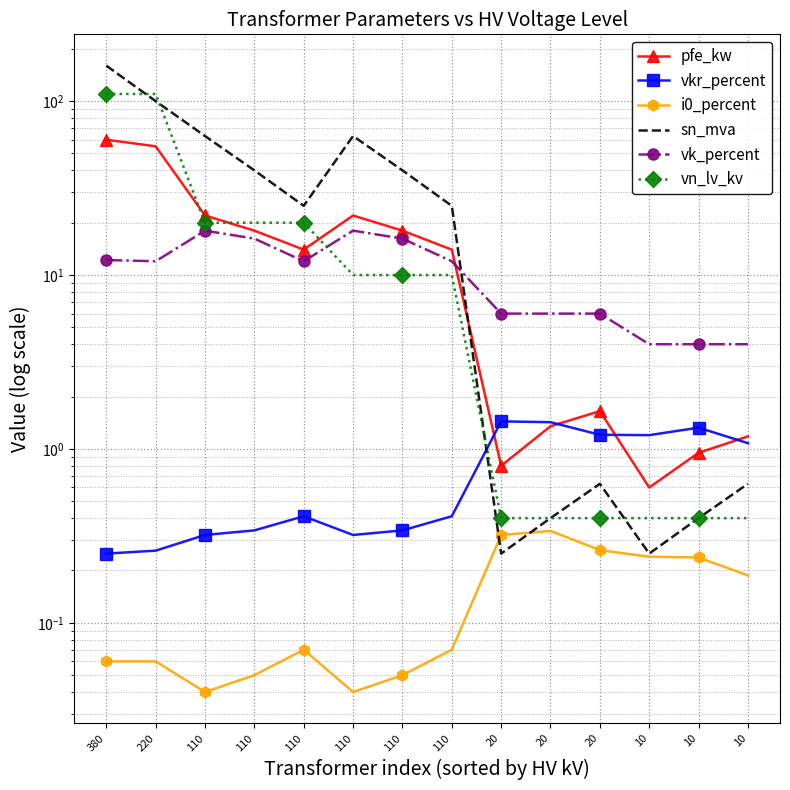

Does the chart have visible grid lines?

Yes